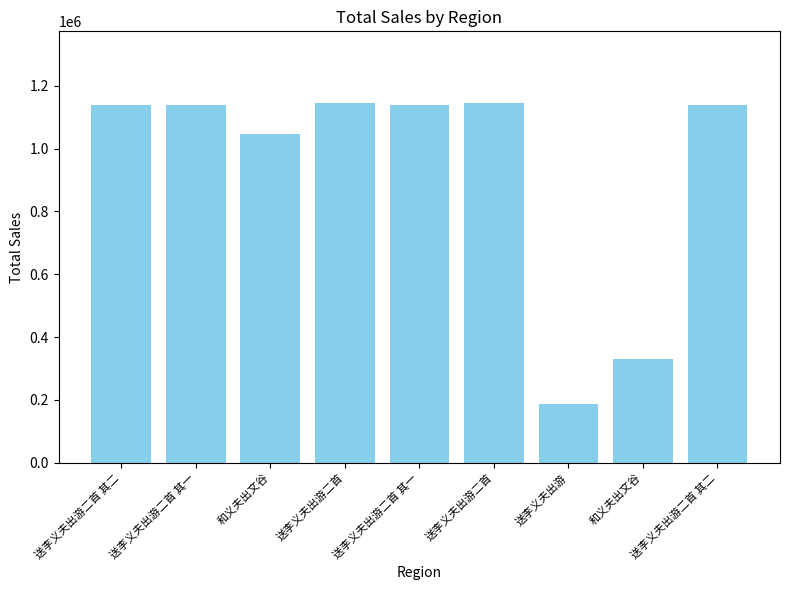

Are the bars horizontal?

No